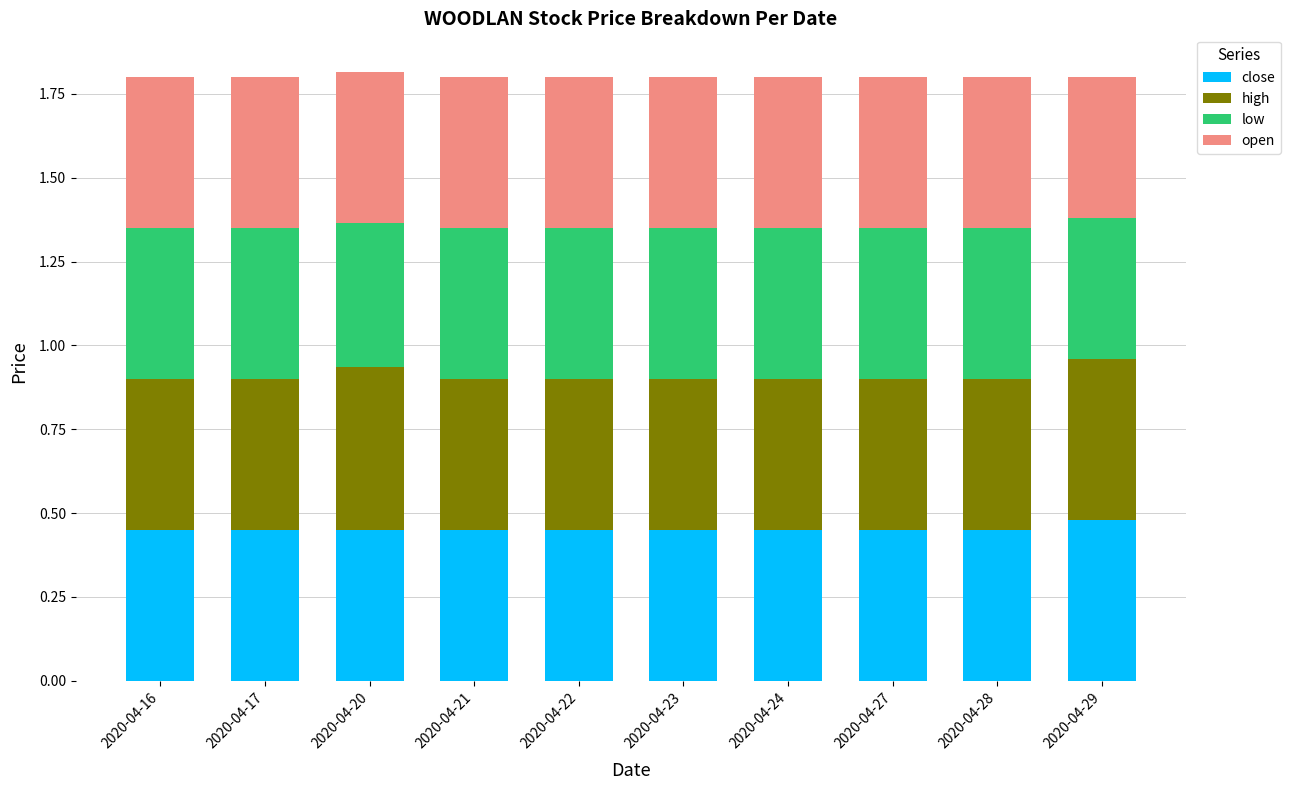

What is the total value across all series at 2020-04-23?

1.8